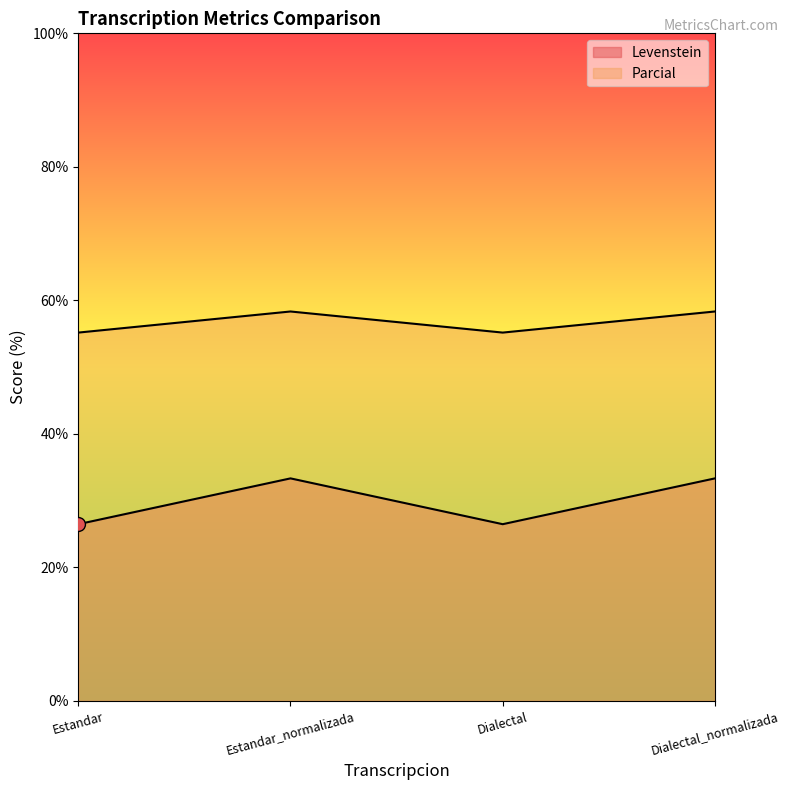

What is the average value of the Parcial series?

56.8